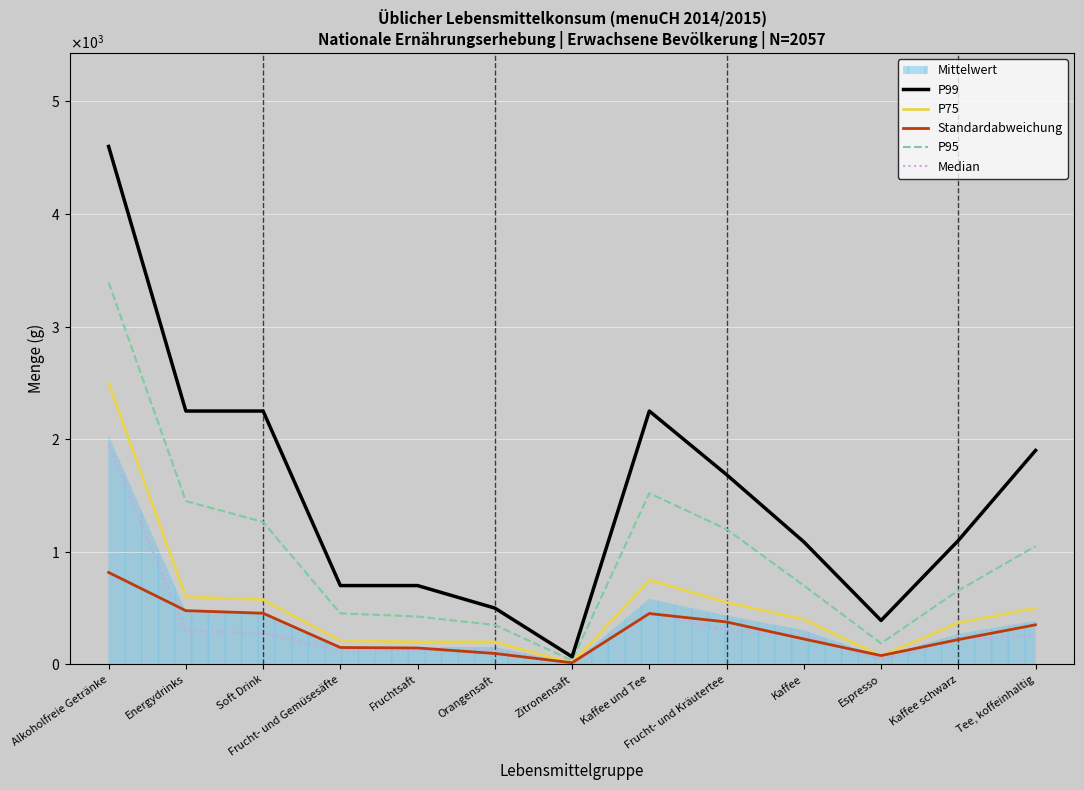

What is the minimum value for Median?

5.0